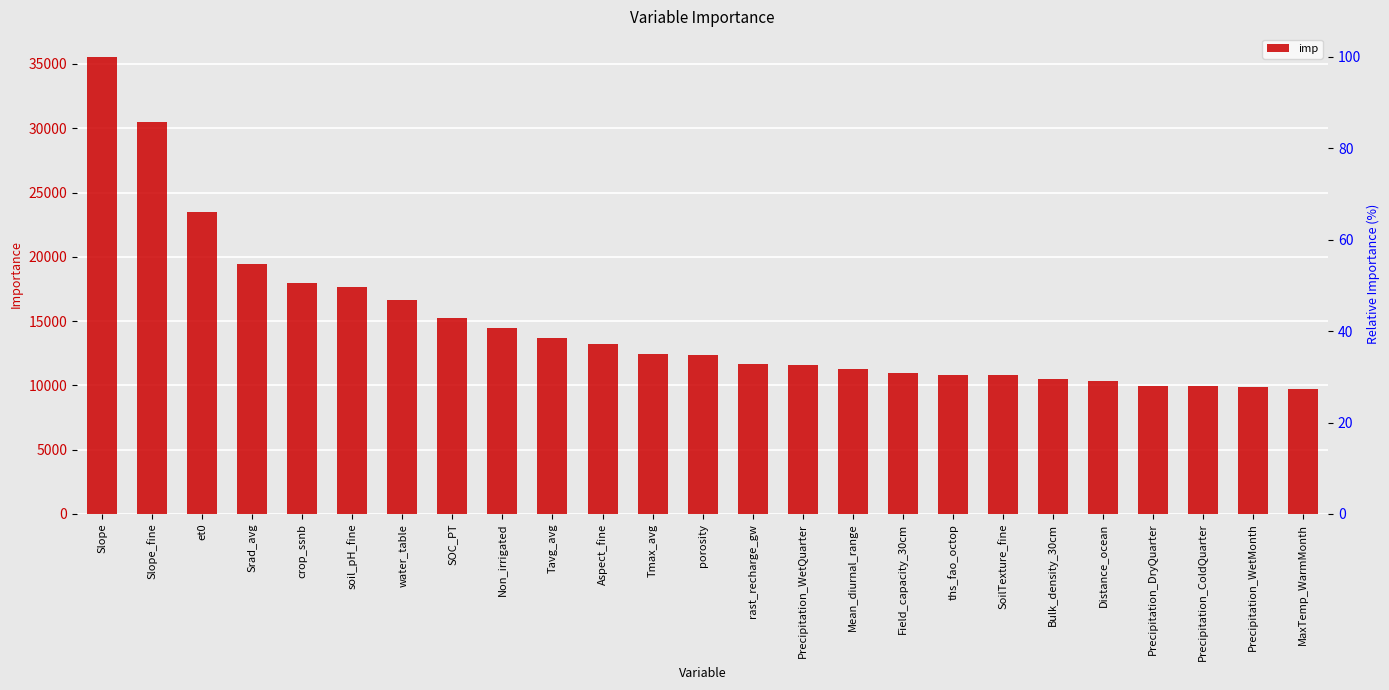

What is the sum of the values at SoilTexture_fine and rast_recharge_gw?

22411.2